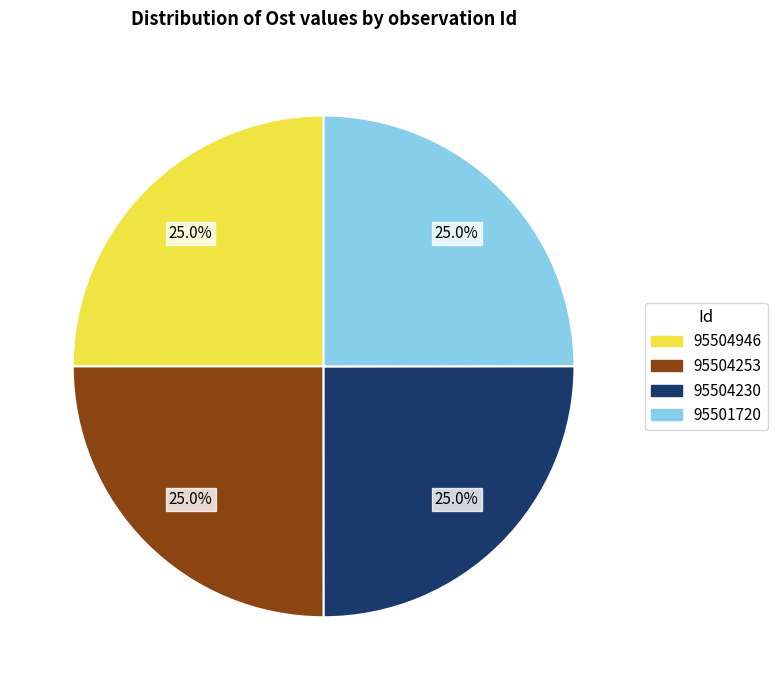

What percentage is NOT represented by 95504946?

75.0%